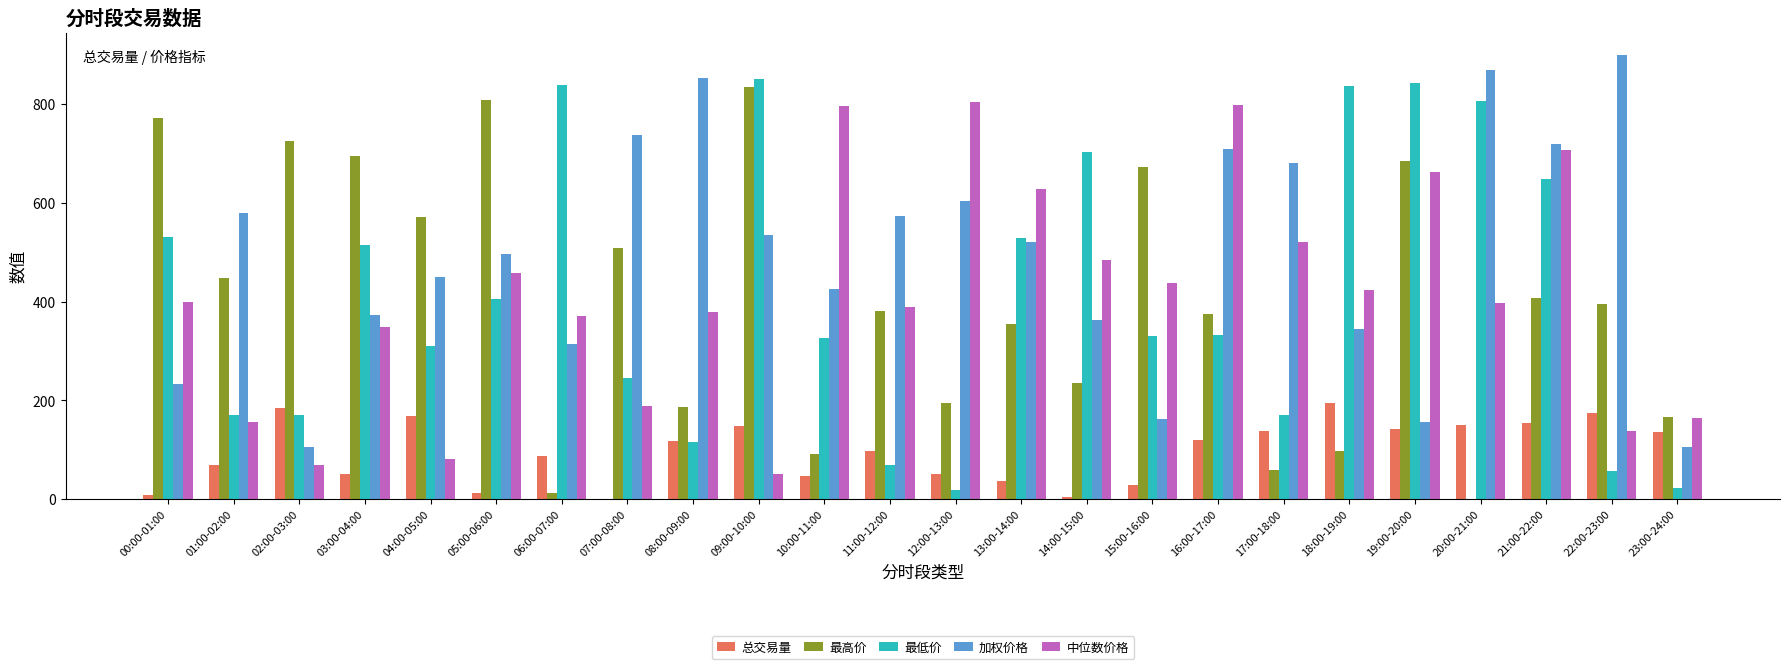

Between 08:00-09:00 and 16:00-17:00, which series saw the biggest shift?

中位数价格